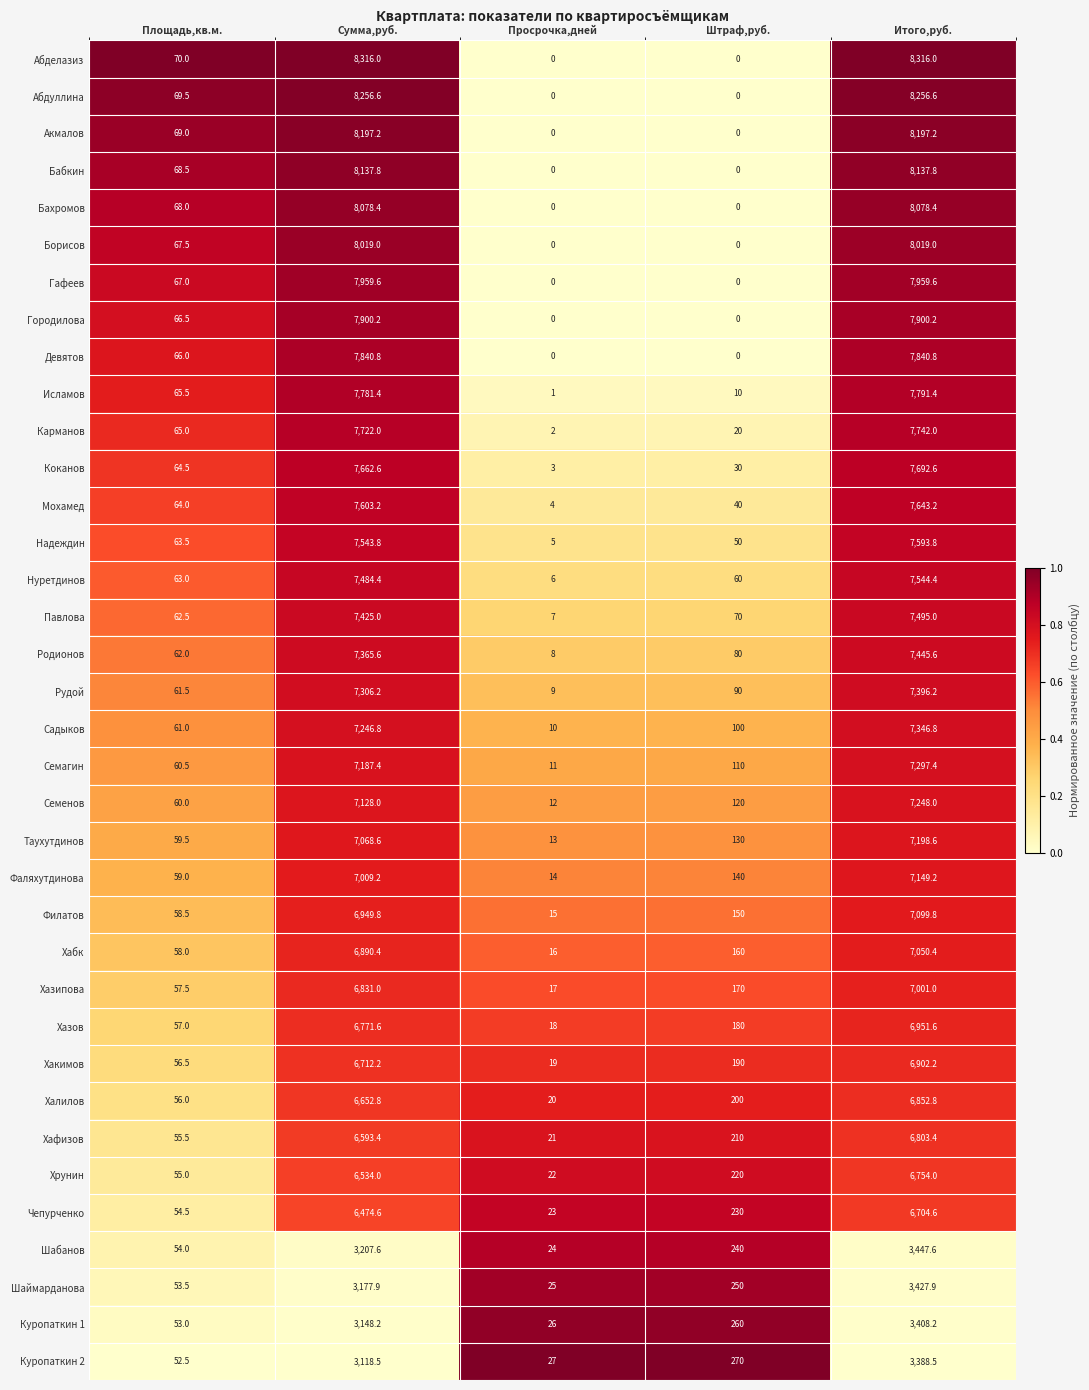

Rank the series by their maximum value, from highest to lowest.

Абделазиз, Абдуллина, Акмалов, Бабкин, Бахромов, Борисов, Гафеев, Городилова, Девятов, Исламов, Карманов, Коканов, Мохамед, Надеждин, Нуретдинов, Павлова, Родионов, Рудой, Садыков, Семагин, Семенов, Таухутдинов, Фаляхутдинова, Филатов, Хабк, Хазипова, Хазов, Хакимов, Халилов, Хафизов, Хрунин, Чепурченко, Шабанов, Шаймарданова, Куропаткин 1, Куропаткин 2